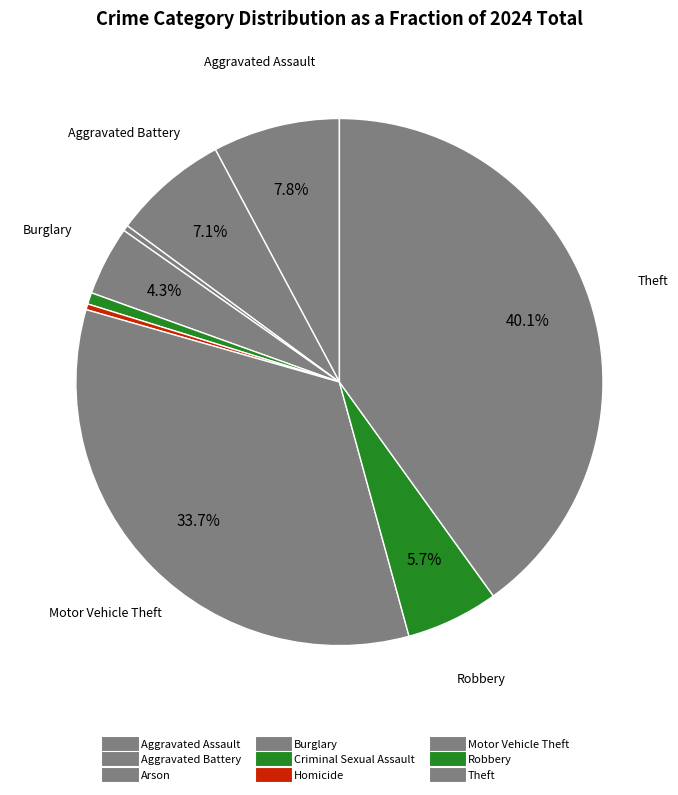

To the nearest percent, what is the average slice percentage?

11%